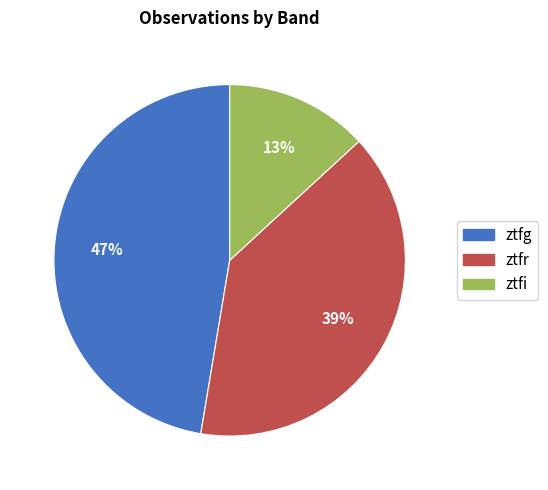

Which slice is the smallest?

ztfi